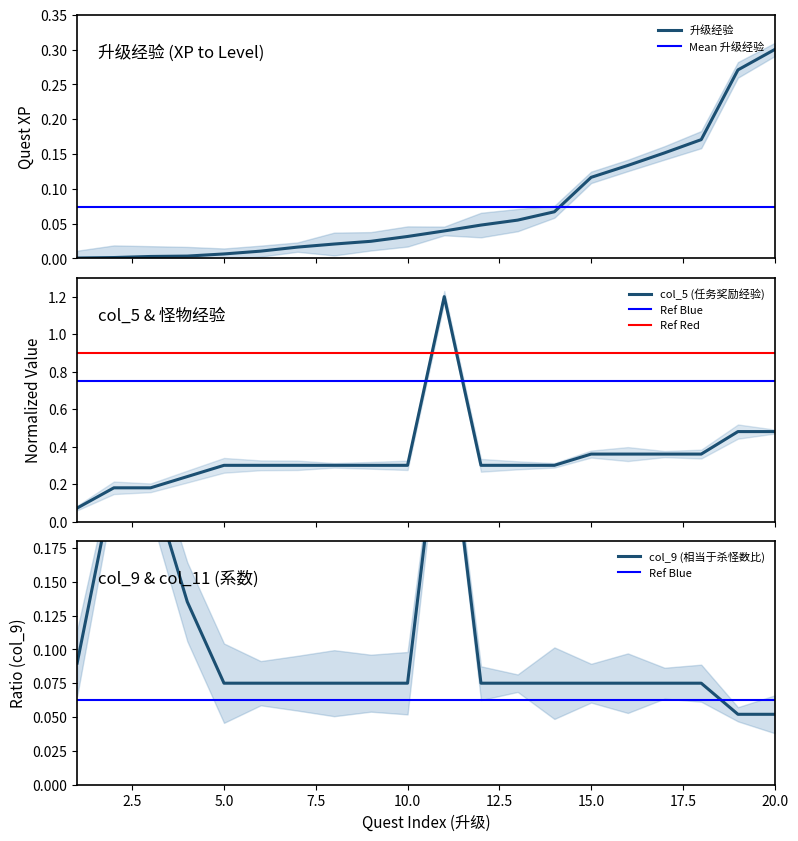

Which series has the largest total across all categories?

col_5